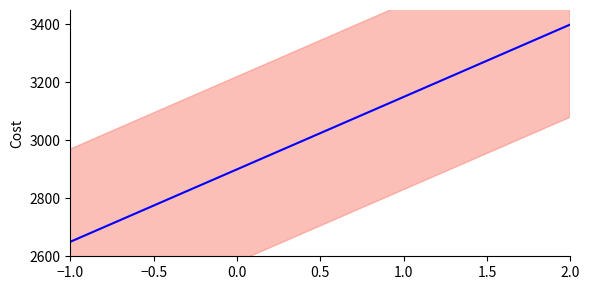

How many distinct data groups are displayed?

1